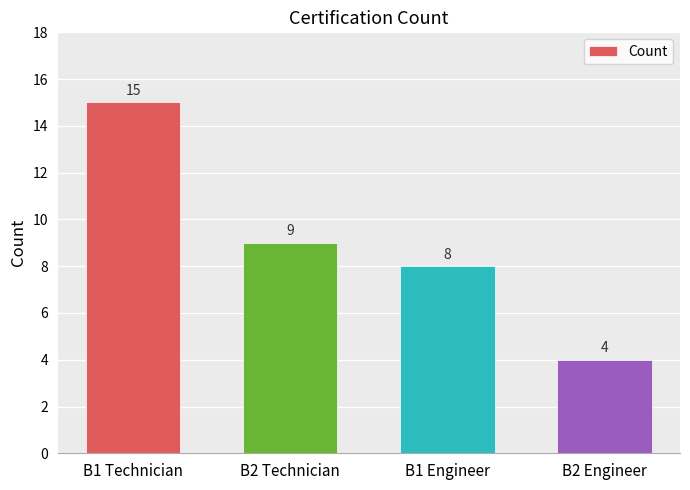

What is the ratio of the value at B1 Technician to the value at B2 Technician?

1.7